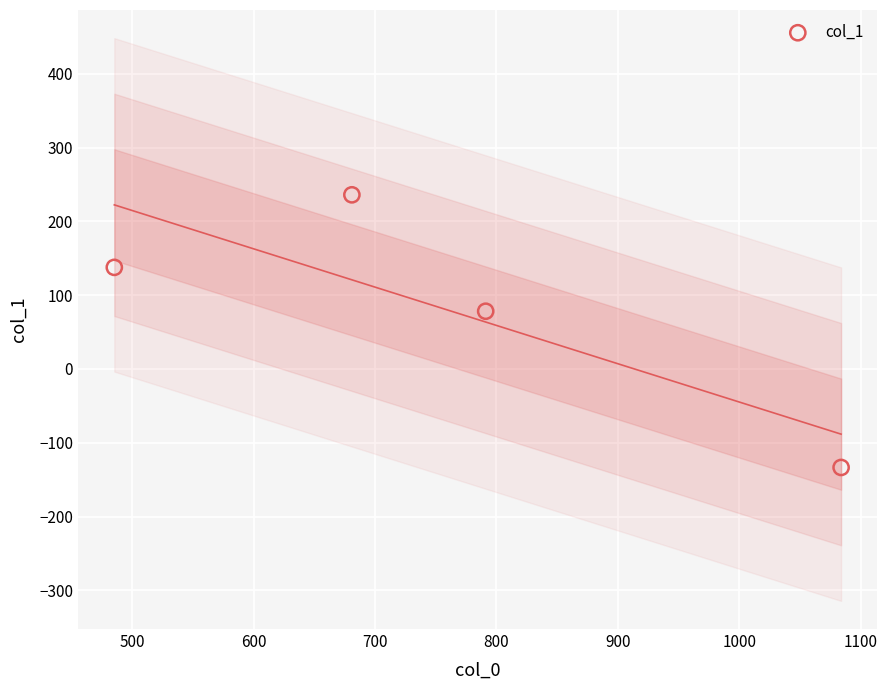

What Y value in the scatter plot is closest to 51?

78.2